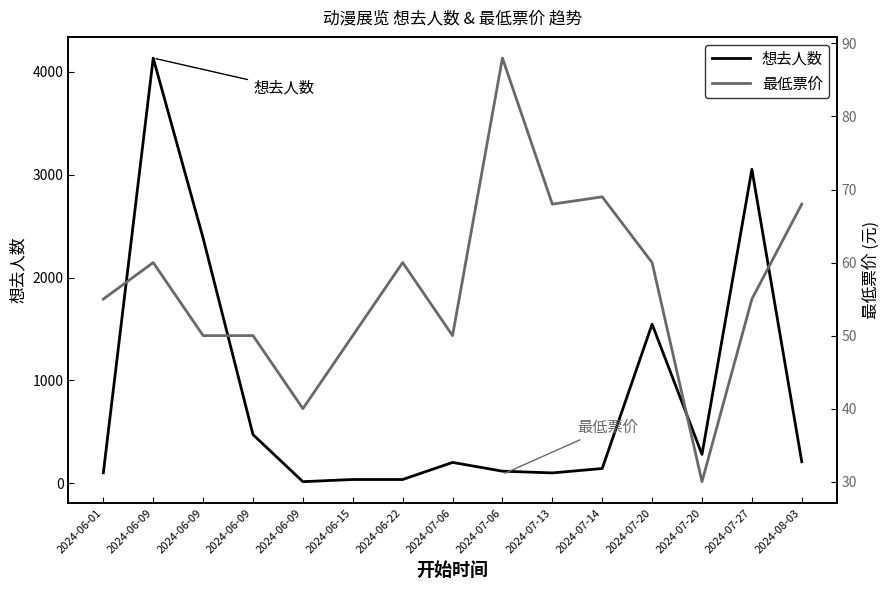

Does the chart display data point markers on the line(s)?

No